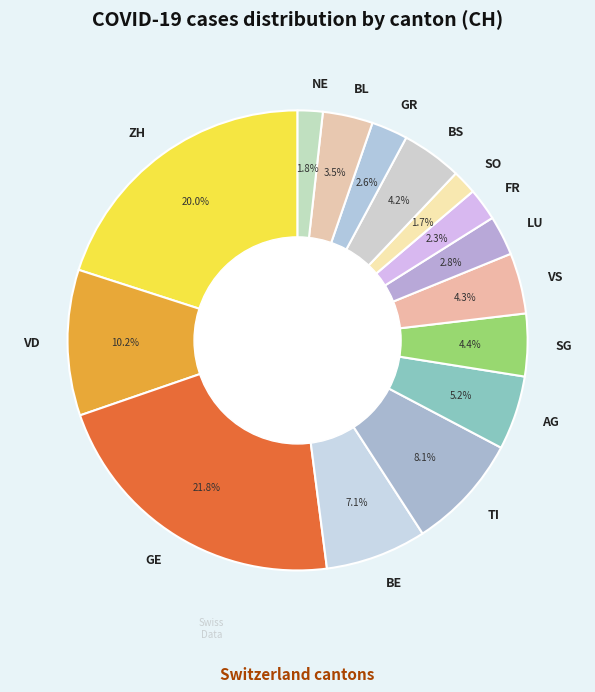

To the nearest percent, what portion does VD represent?

10%